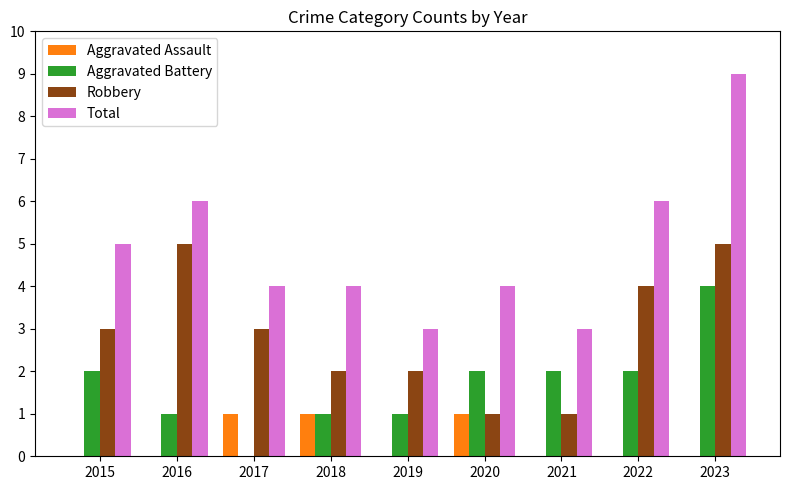

Which series changed the most between 2015 and 2023?

Total